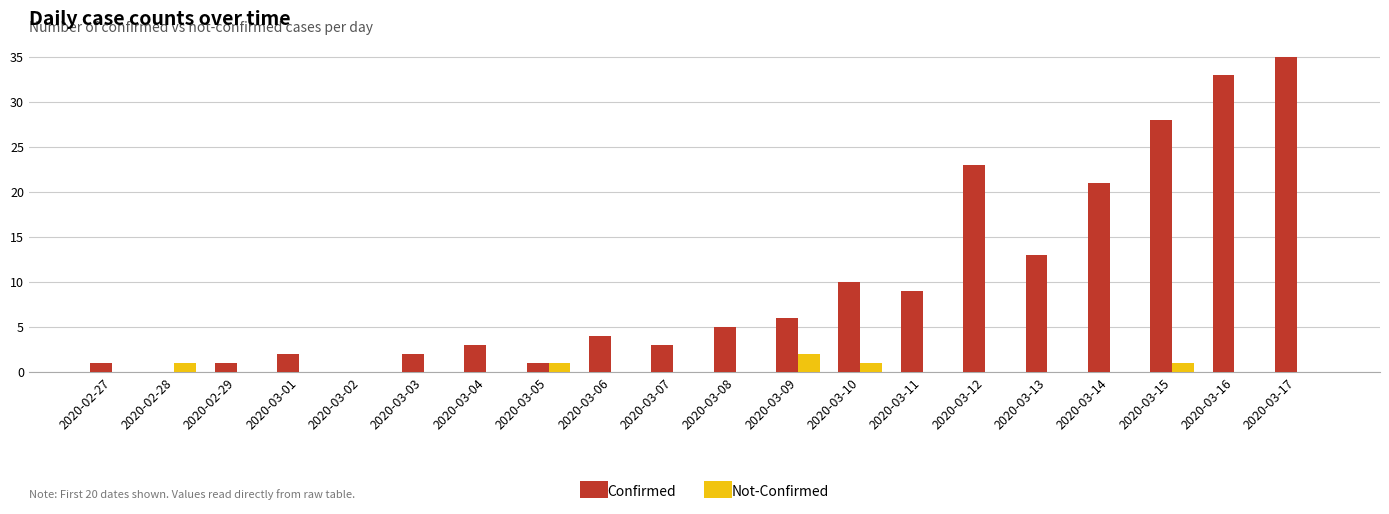

What is the total value across all series at 2020-03-14?

21